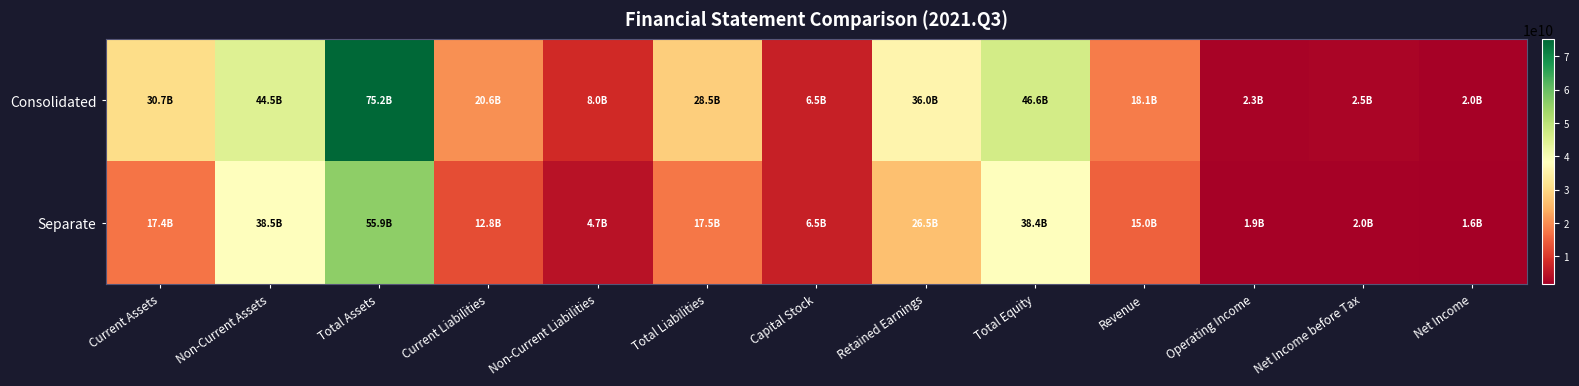

List the series in order of their overall mean, lowest first.

Separate, Consolidated